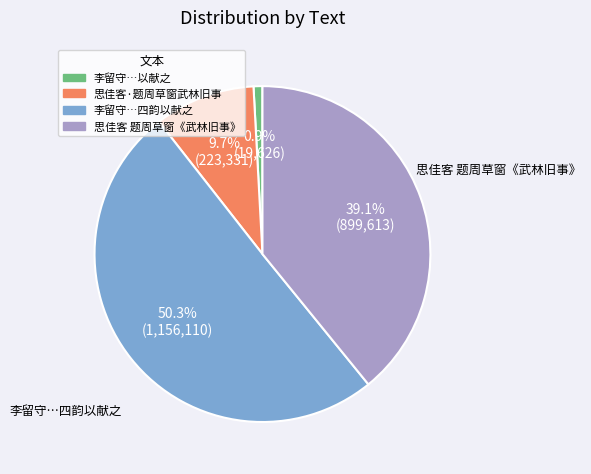

To the nearest percent, what is the difference between the largest and smallest slice percentages?

49%